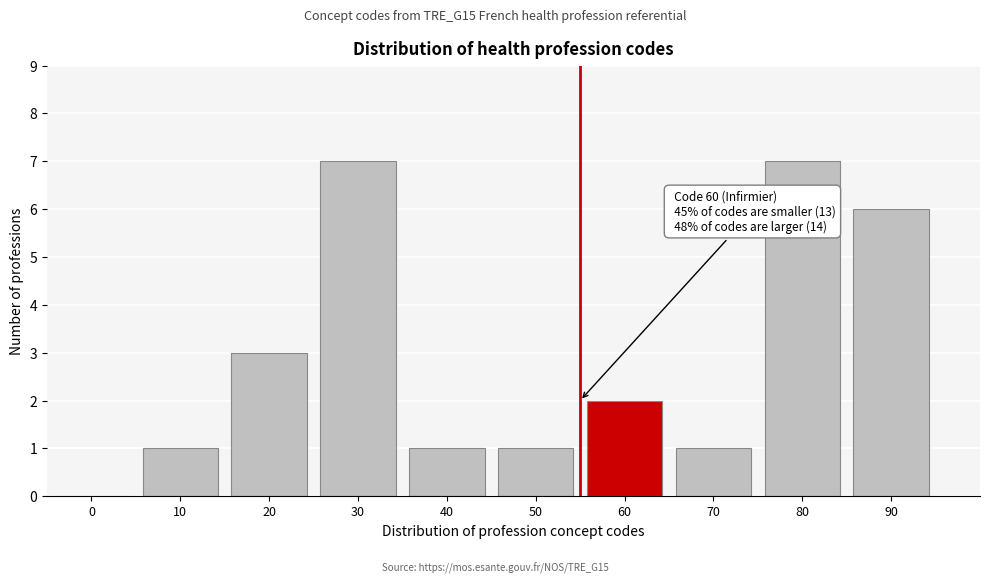

Reading left to right, what are all the values shown in this chart?

0=0	10=1	20=3	30=7	40=1	50=1	60=2	70=1	80=7	90=6